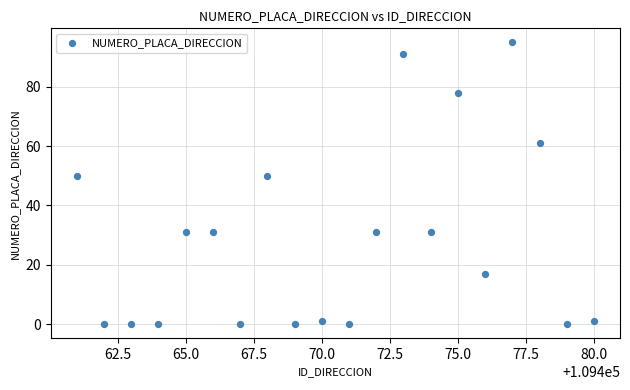

What is the range of Y values (max minus min)?

95